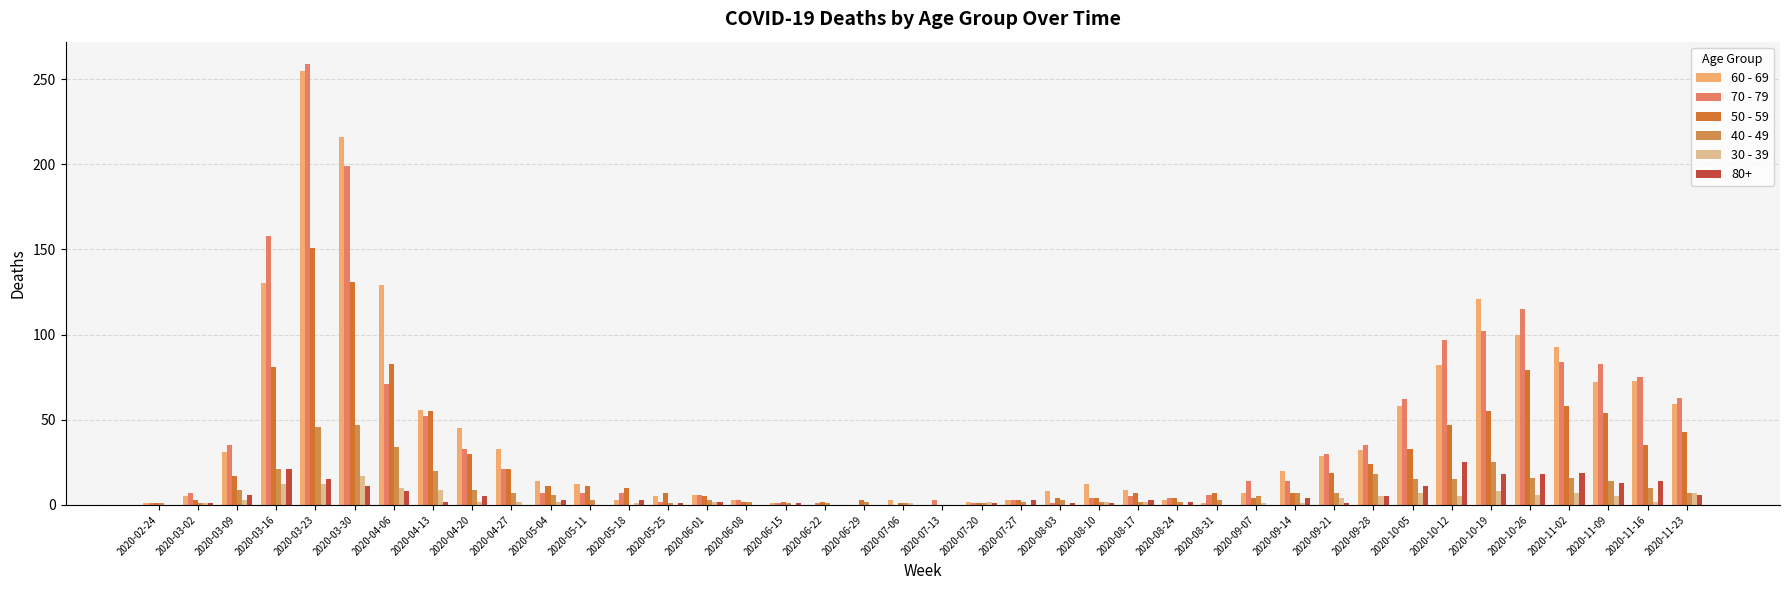

Read the 60 - 69 value at 2020-04-06, to the nearest 5.

130